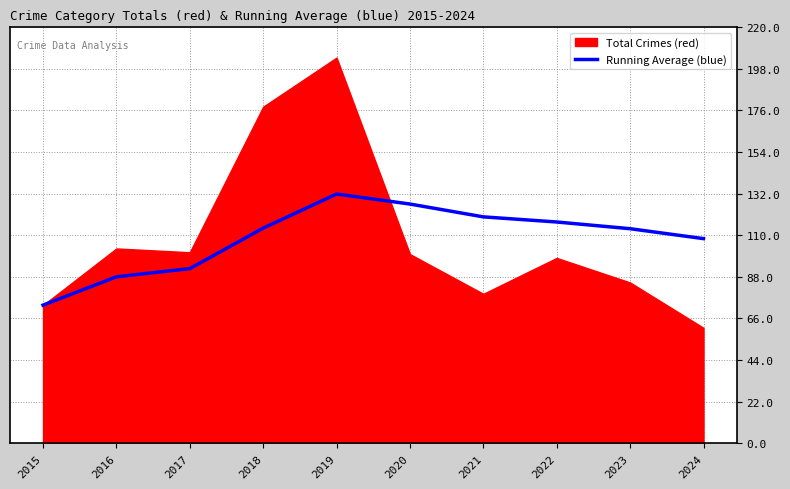

What is the change in value from 2016 to 2024?

+20.2